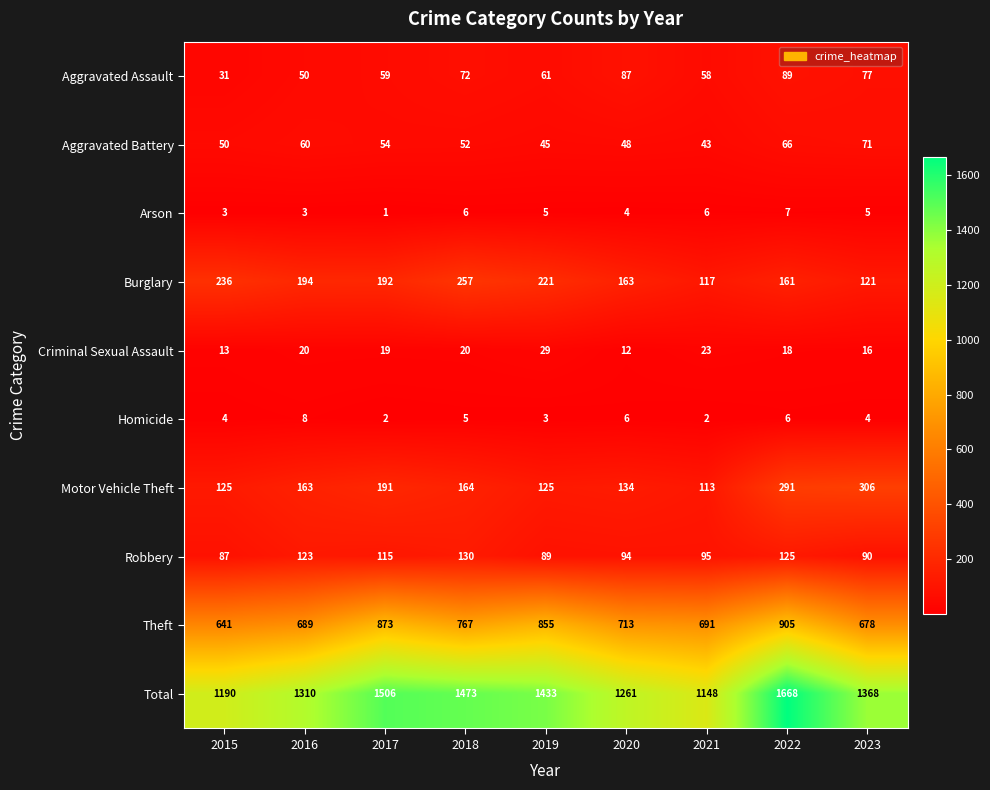

What is the difference between the highest and lowest values at 2015?

1187